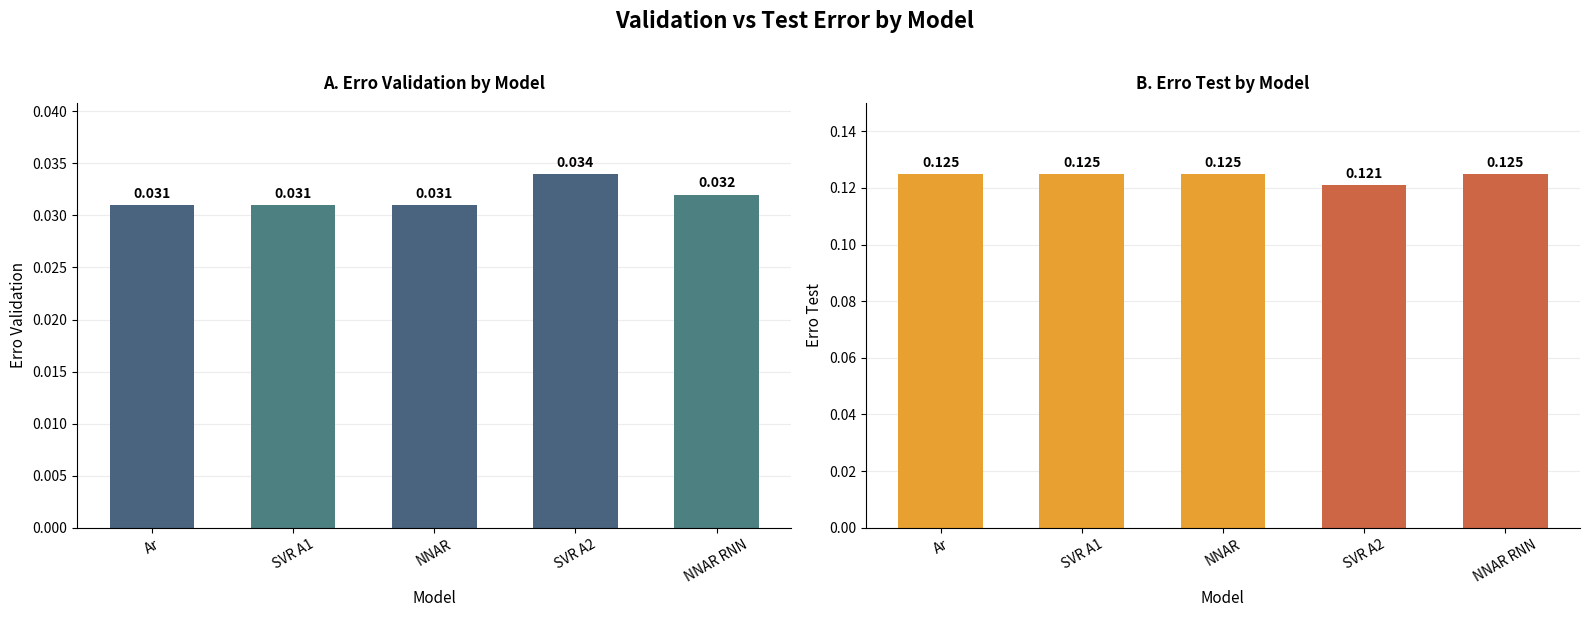

What is the total value across all series at NNAR?

0.2